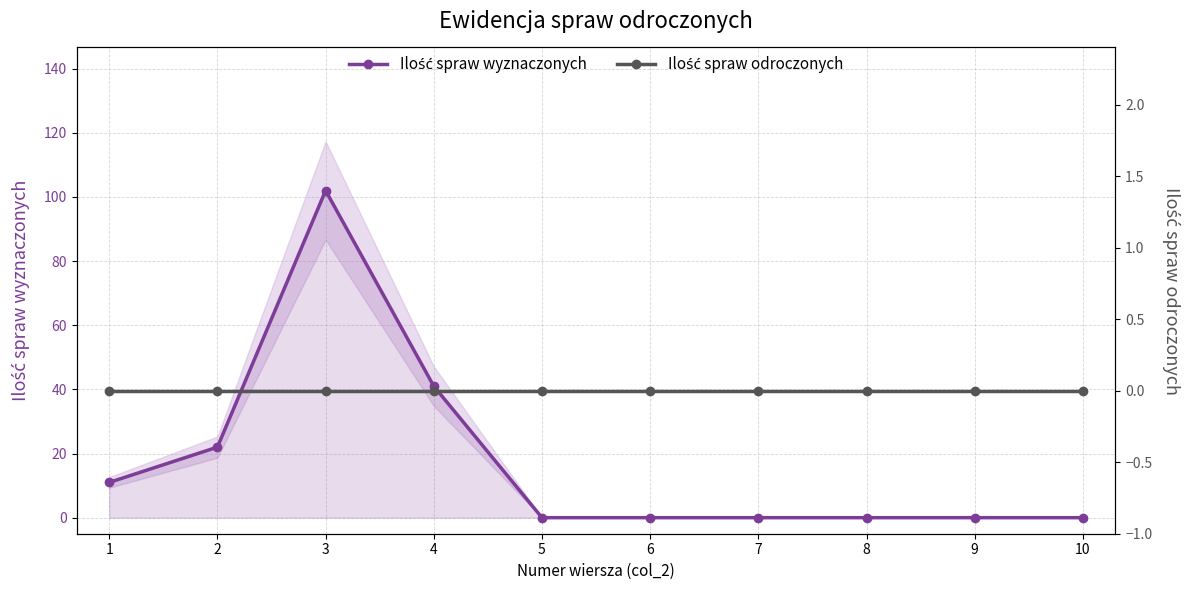

True or false: Ilość spraw odroczonych has more than 2 points higher than both neighbors.

False